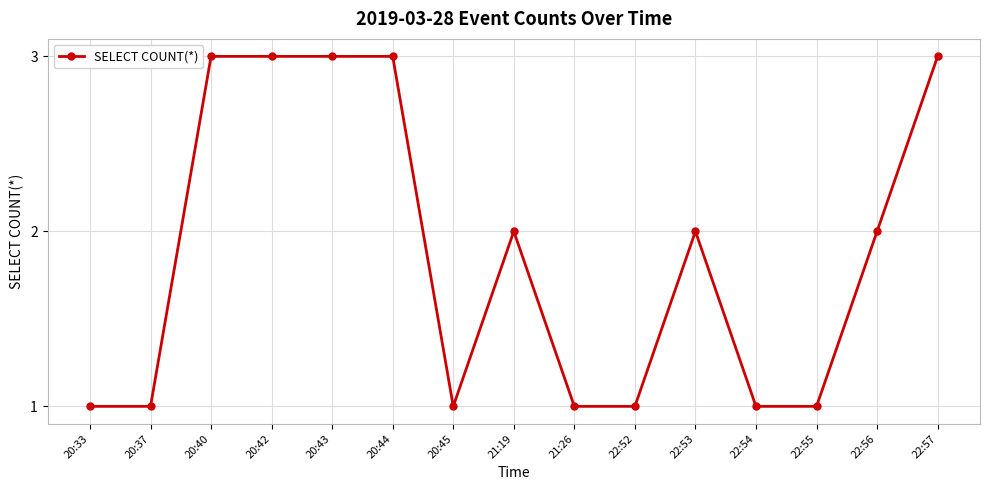

What position from the left is 20:33?

1